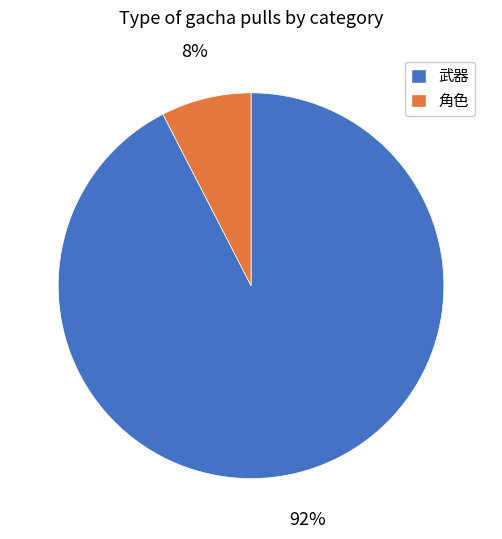

Do 角色 and 武器 together represent more than half of the pie?

Yes